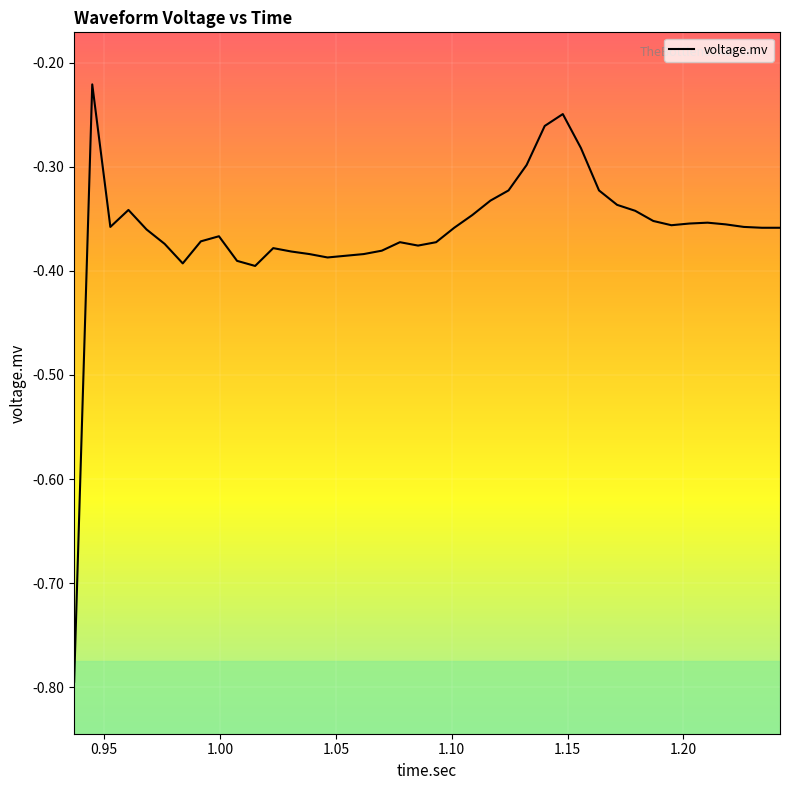

What is the minimum value shown in the chart?

-0.8